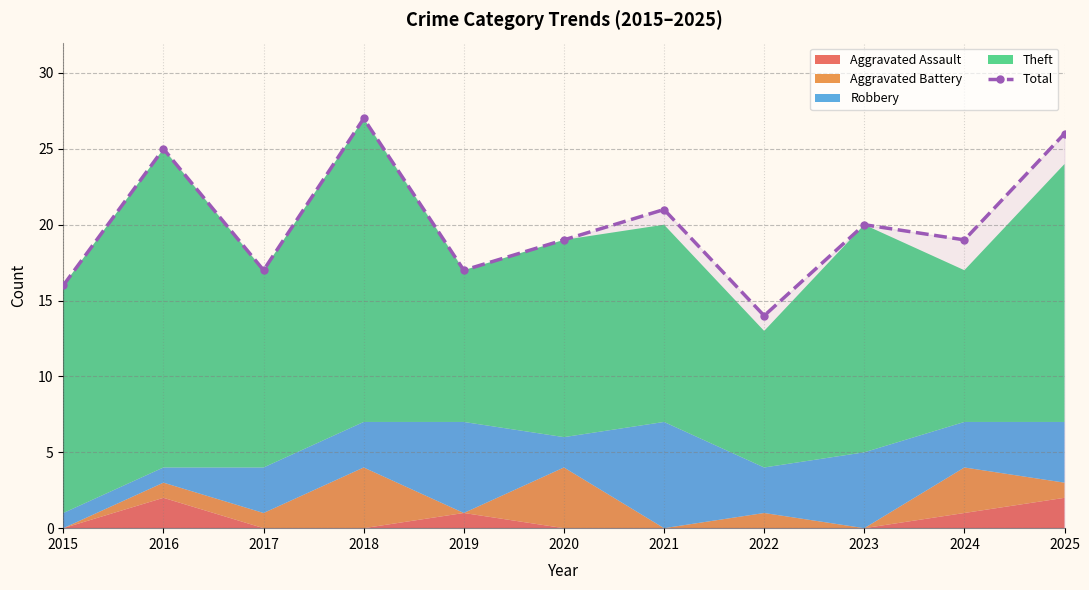

What is the ratio of the value at 2025 to the value at 2020?

1.4